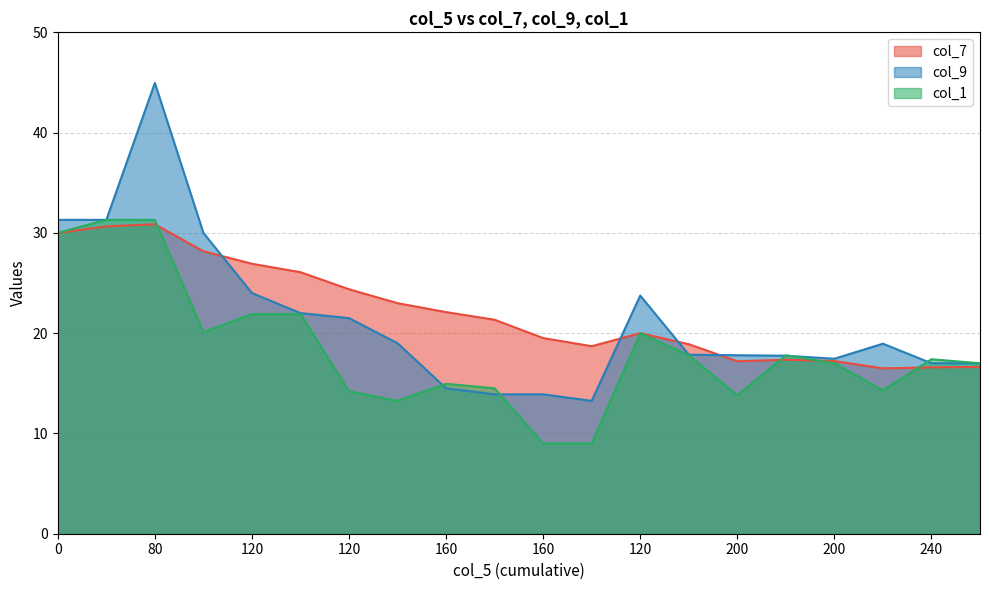

True or false: col_1 and col_9 intersect in this chart.

True